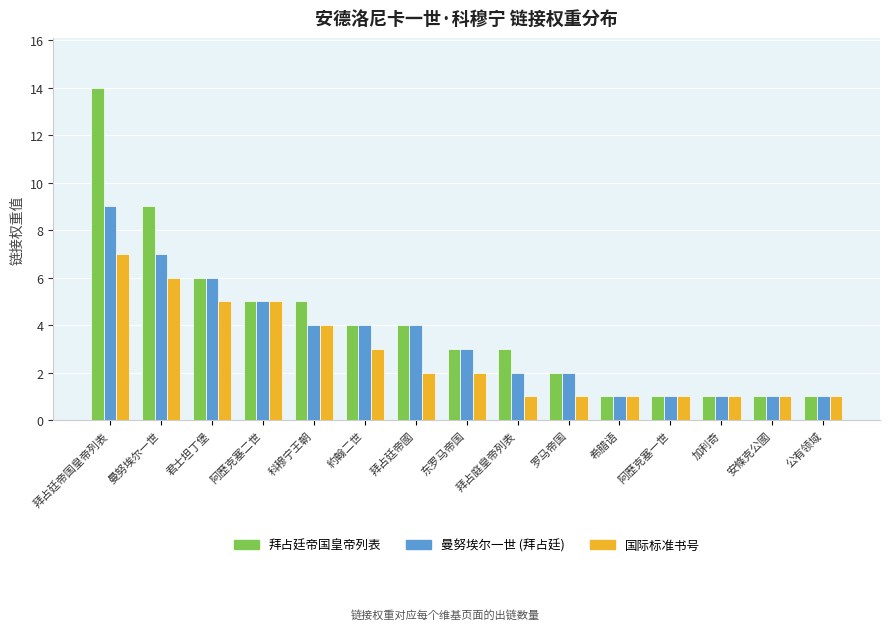

What is the value of the 拜占廷帝国皇帝列表 bar at the 8th from the left?

3